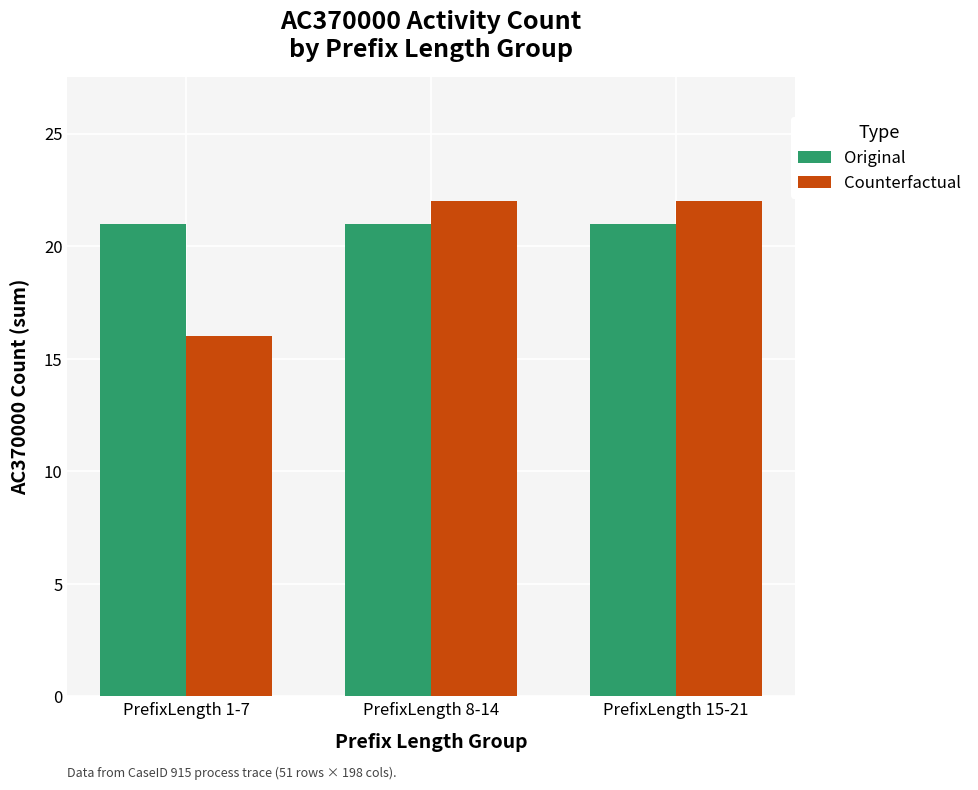

What are all the series names shown in the legend?

Original, Counterfactual